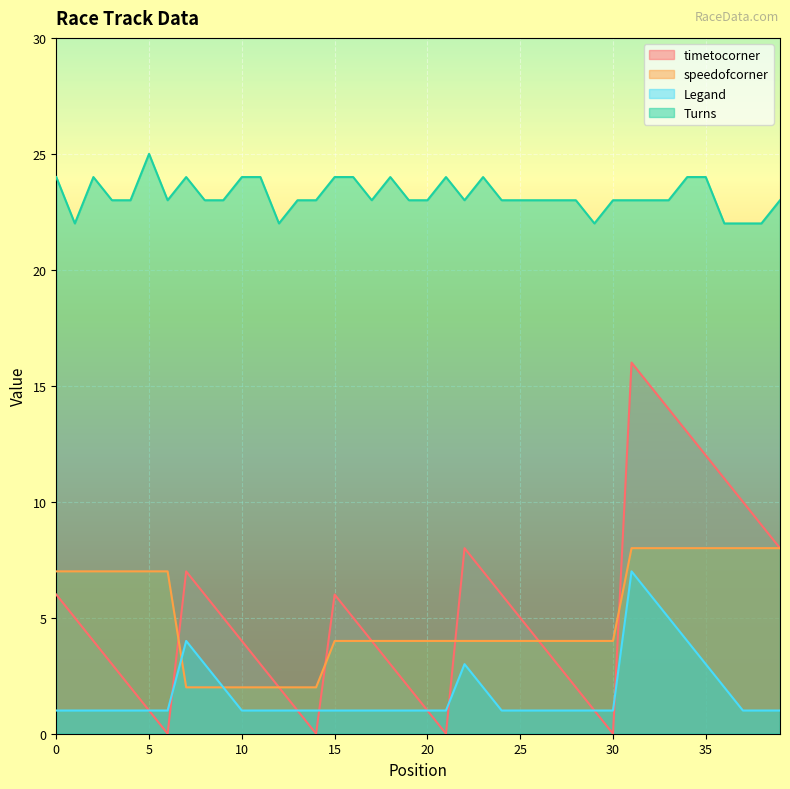

What are all the series names shown in the legend?

timetocorner, speedofcorner, Legand, Turns